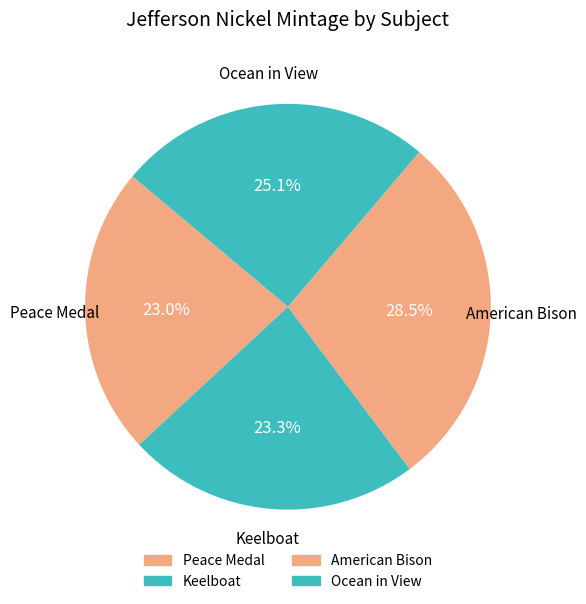

How many slices are in this pie chart?

4